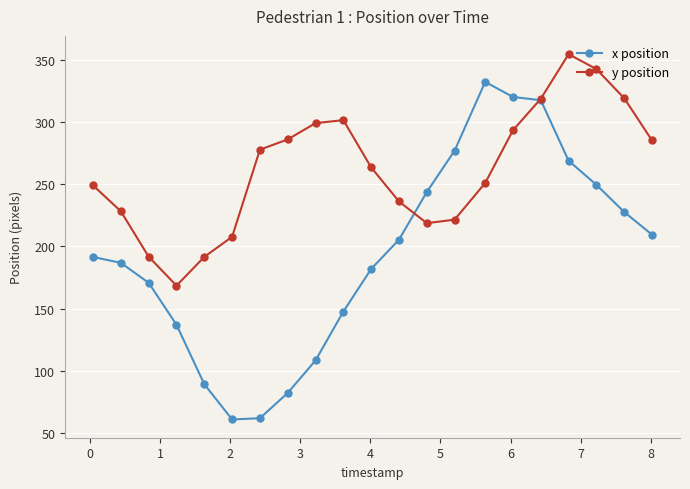

How many interior local peaks does the y position series have?

2